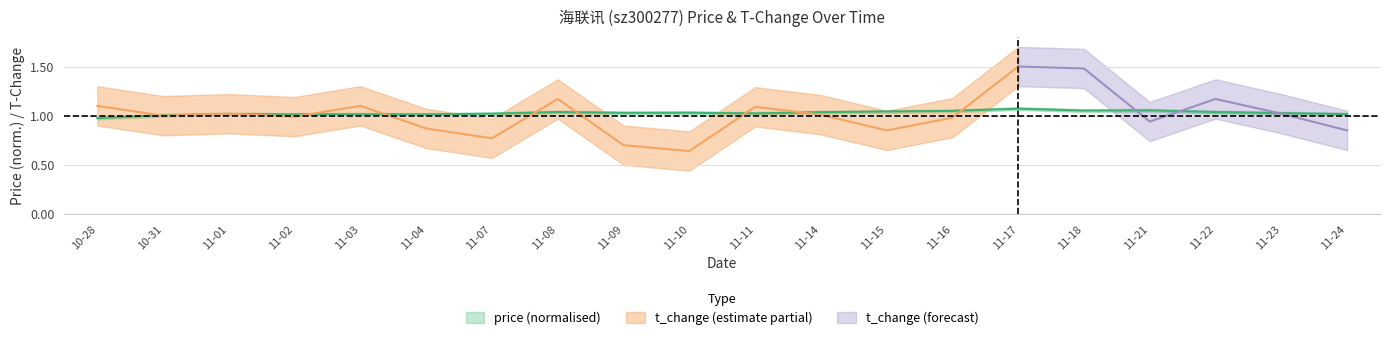

At which label is the value closest to 1?

10-31